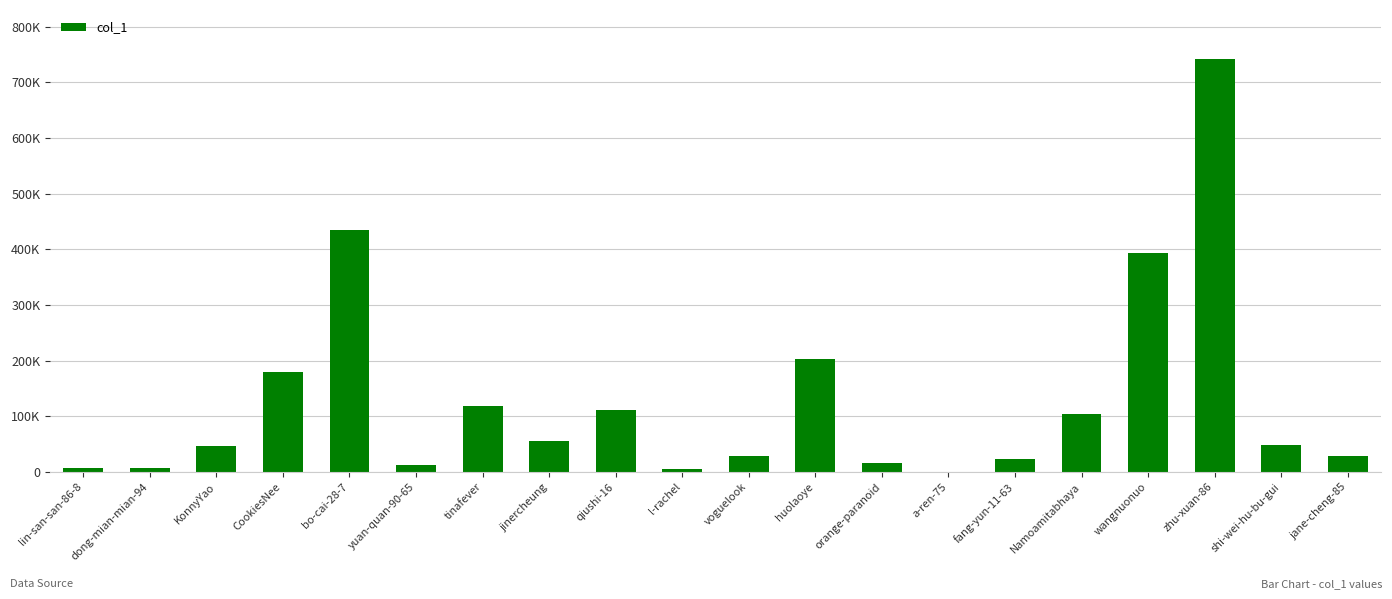

Are the bars grouped side by side (vs. stacked)?

No